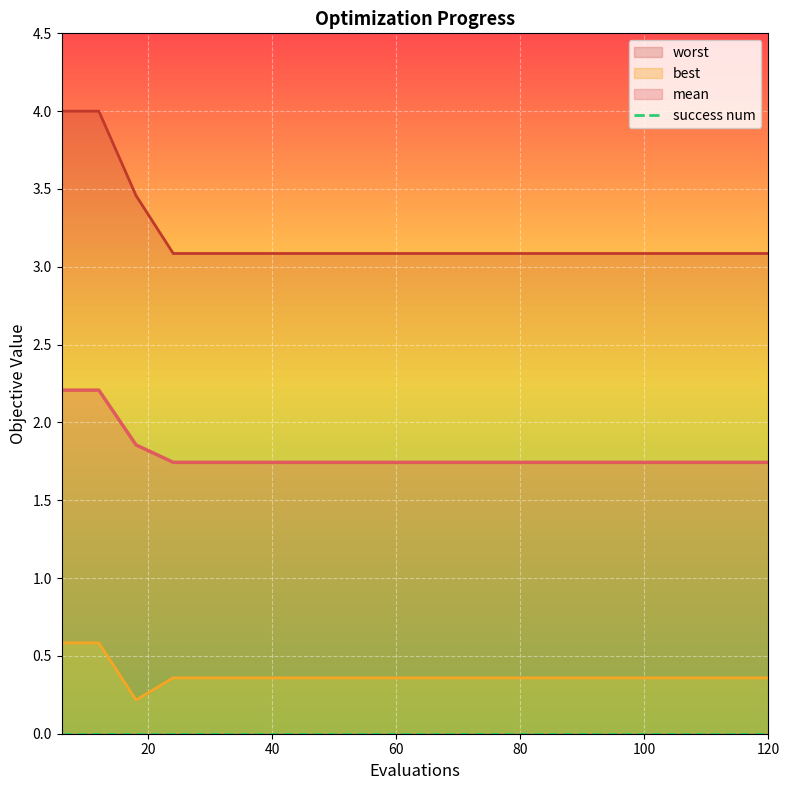

Count the mean values in the range 1 to 2.

18